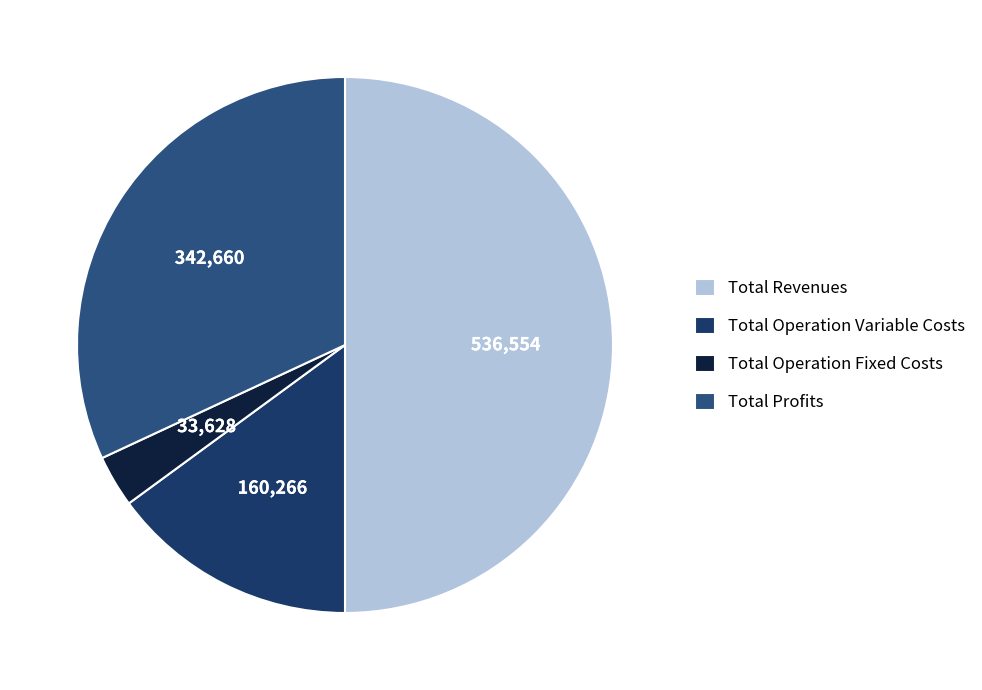

Rank the categories by value from highest to lowest.

Total Revenues, Total Profits, Total Operation Variable Costs, Total Operation Fixed Costs